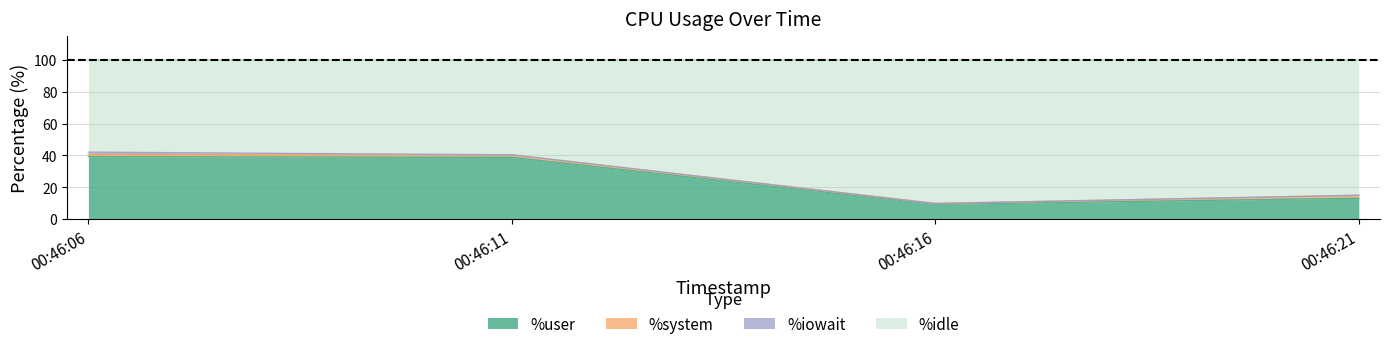

Where is %user nearest to the value 24?

00:46:21